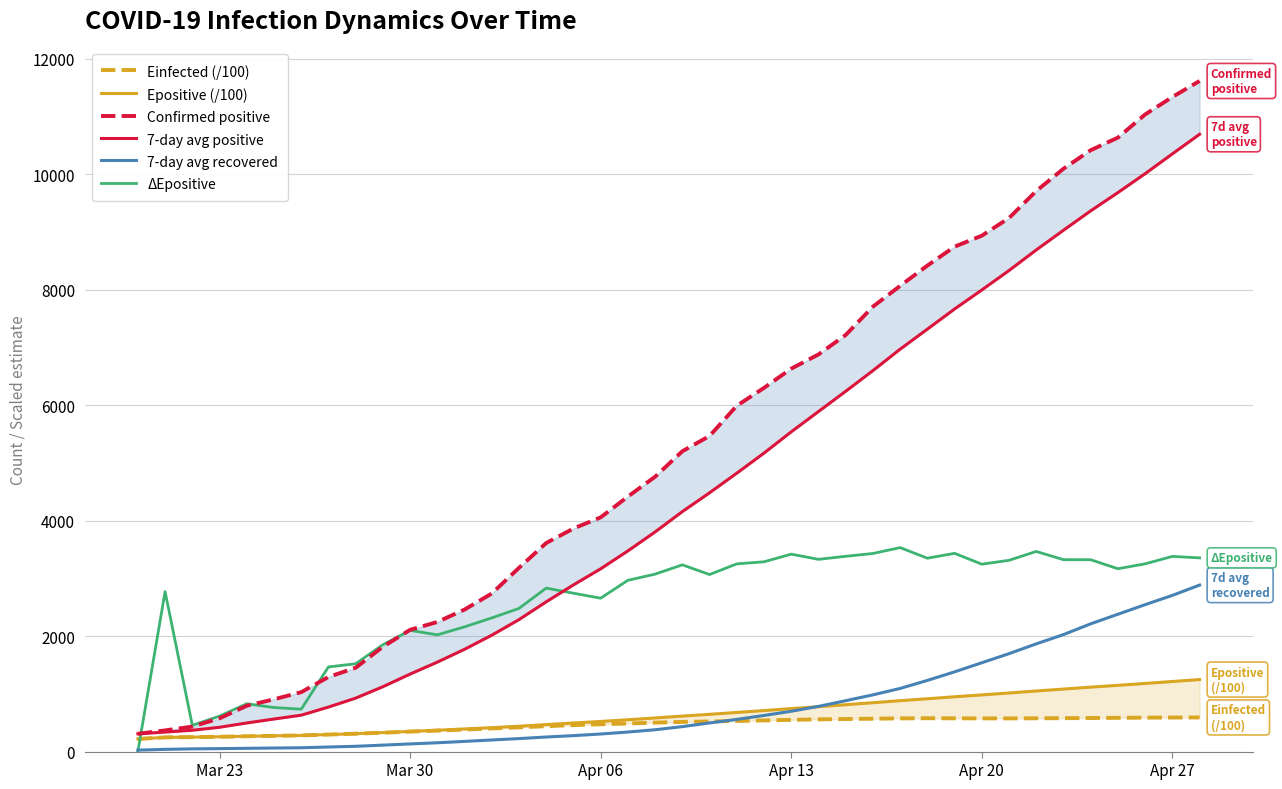

True or false: 7-day avg positive and Confirmed positive intersect in this chart.

False